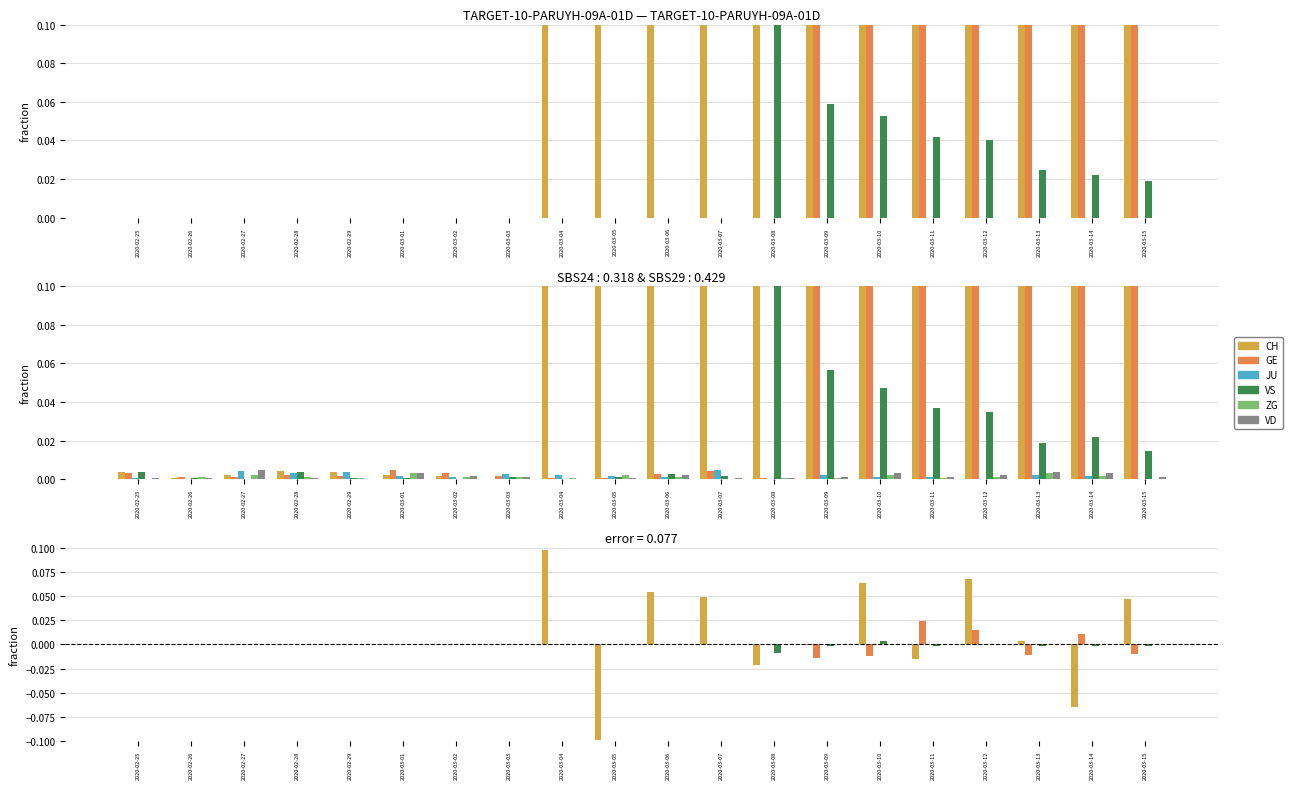

What is the label of the 6th bar from the left?

2020-03-01